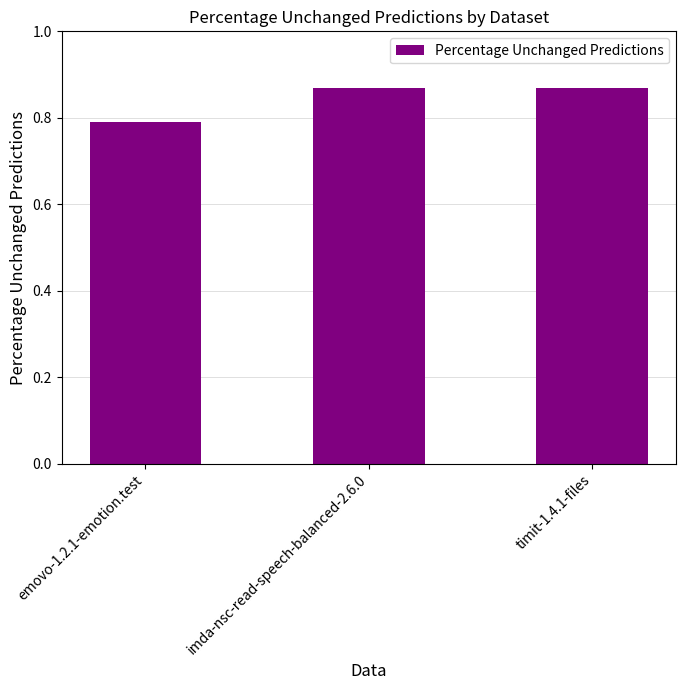

Which category has the lowest value across all series?

emovo-1.2.1-emotion.test